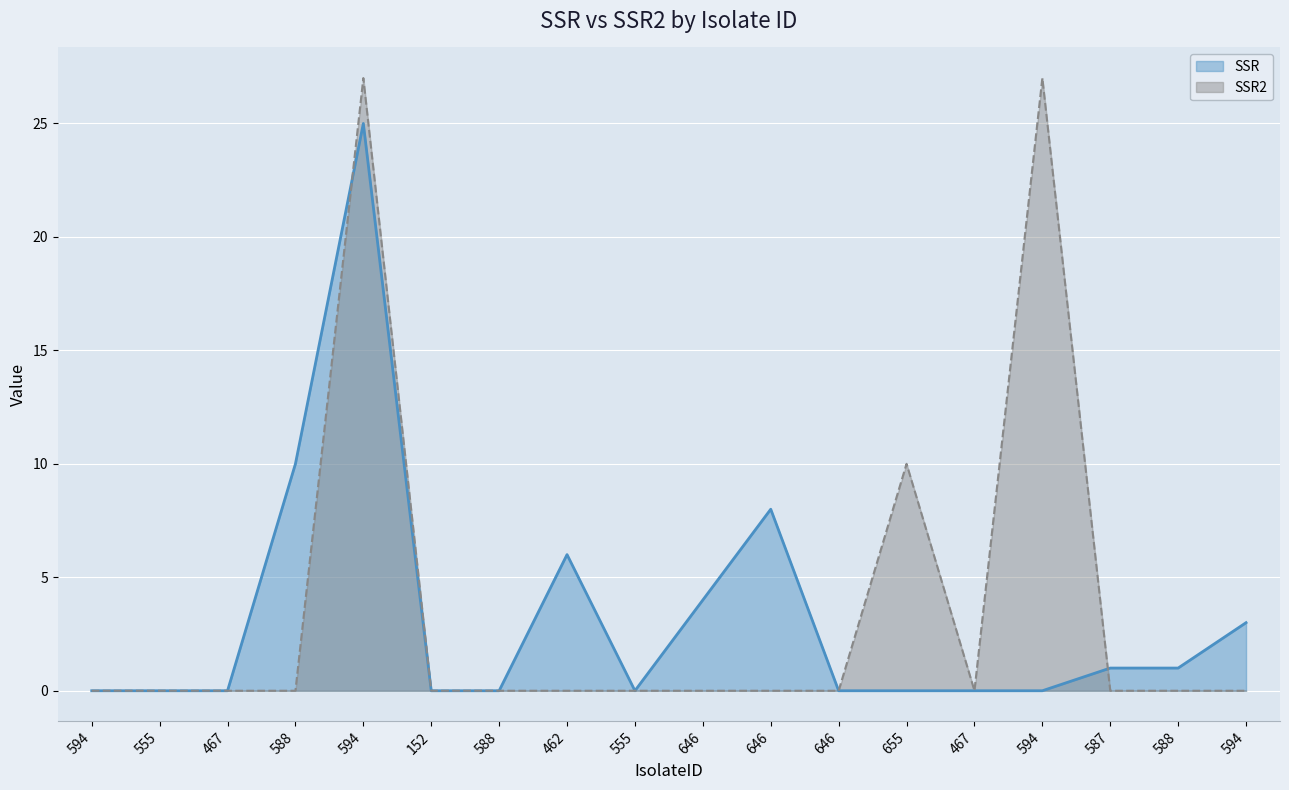

Which category has the highest value across all series?

594